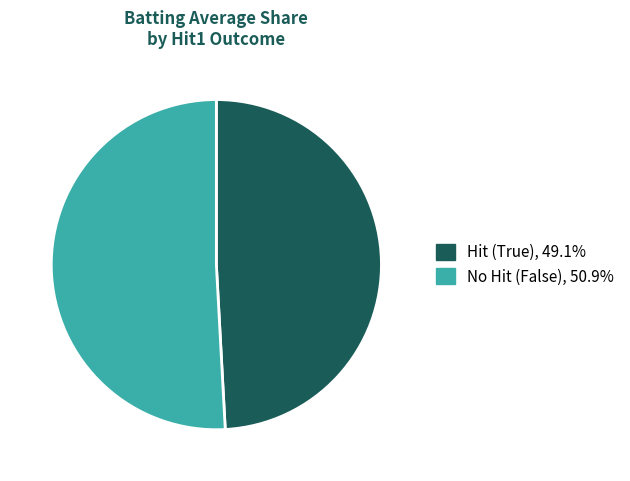

Does any single category account for the majority?

Yes